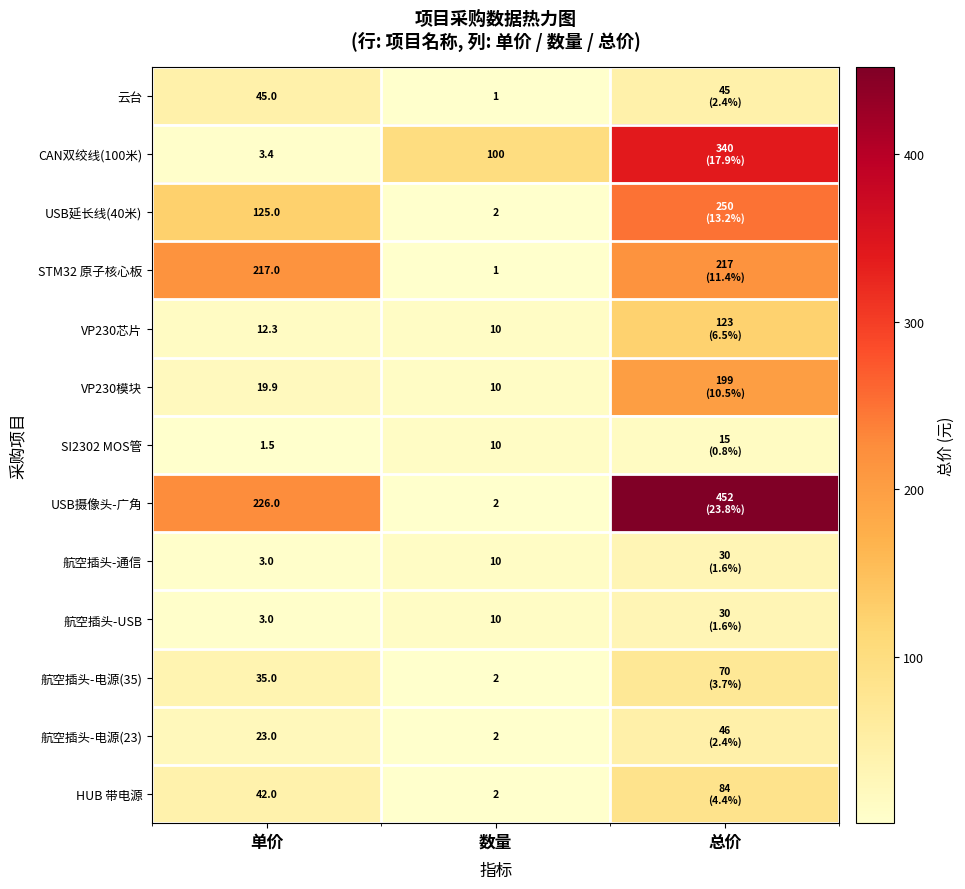

What is the difference between the 航空插头-USB values at 单价 and 数量?

7.0